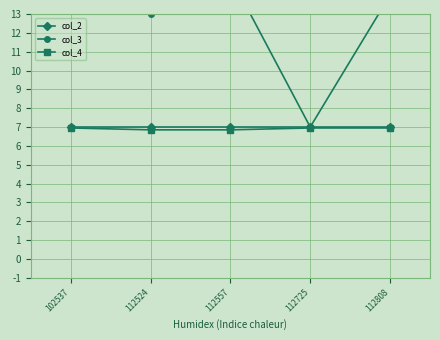

Reading left to right, transcribe all the data shown in this chart.

col_2: 102537=7.0	112524=7.0	112557=7.0	112725=7.0	112808=7.0
col_3: 102537=15.0	112524=13.0	112557=15.0	112725=7.0	112808=14.0
col_4: 102537=7.0	112524=6.8	112557=6.8	112725=7.0	112808=7.0